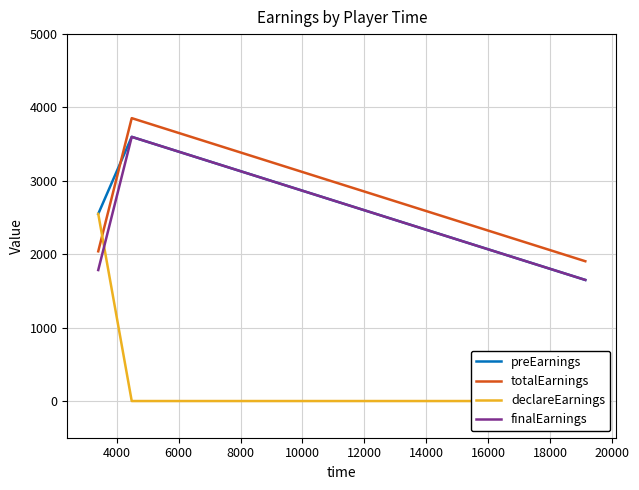

What is the maximum value for totalEarnings?

3855